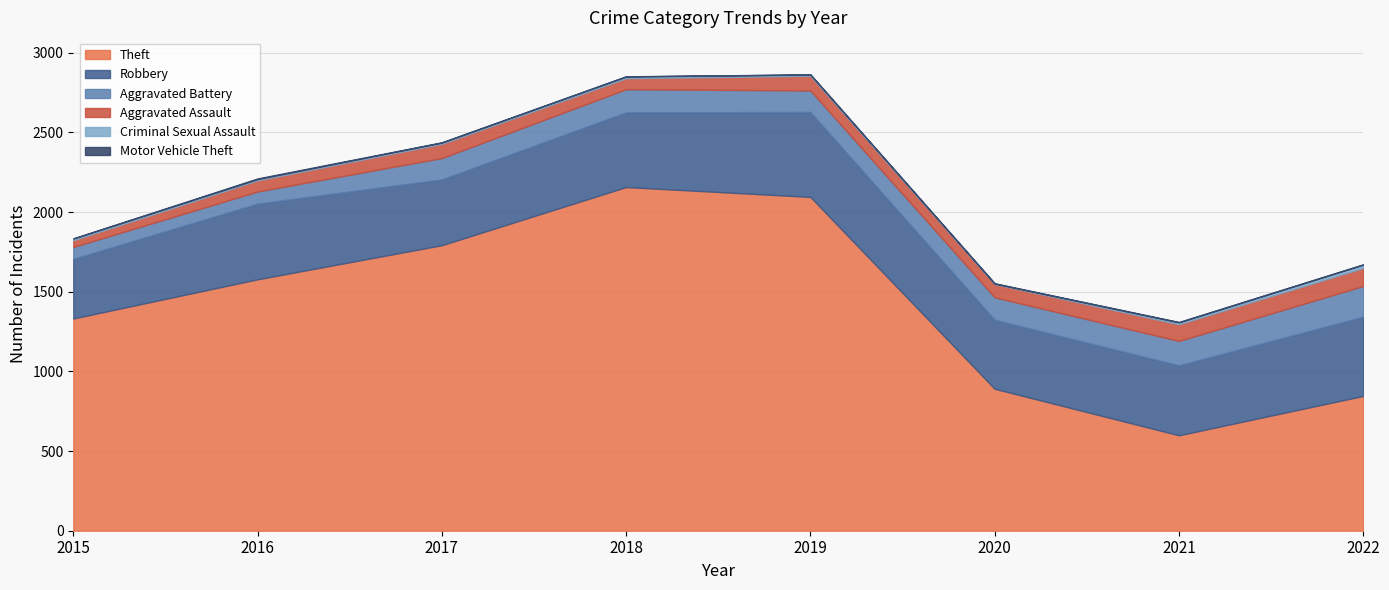

True or false: Robbery and Criminal Sexual Assault cross at least once.

False